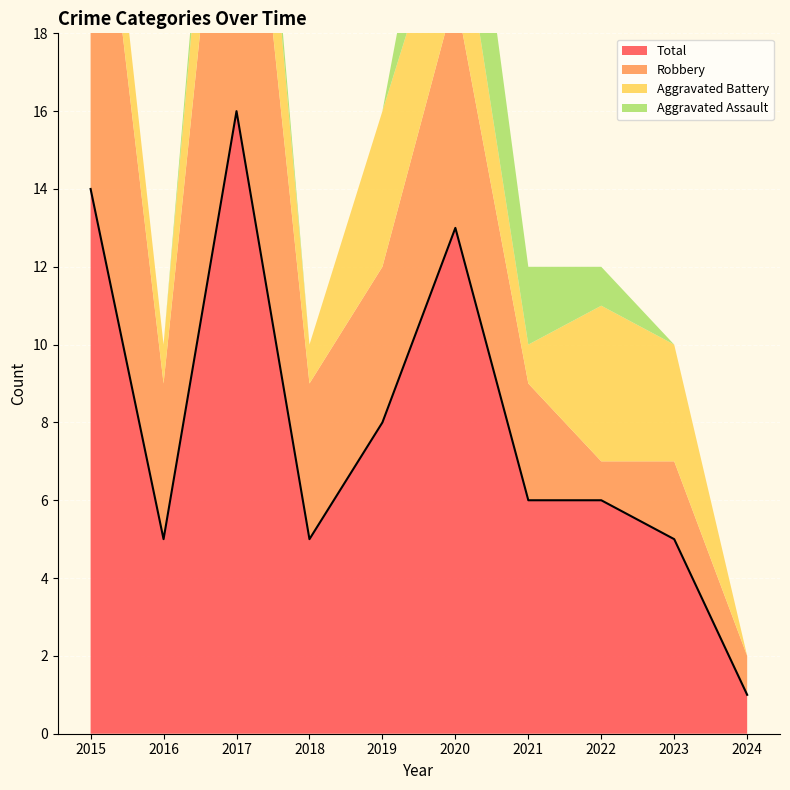

Which series has the largest total across all categories?

Total